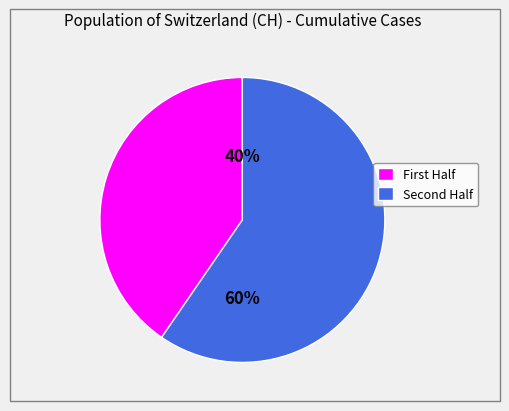

What is the smallest slice in the pie chart?

First Half